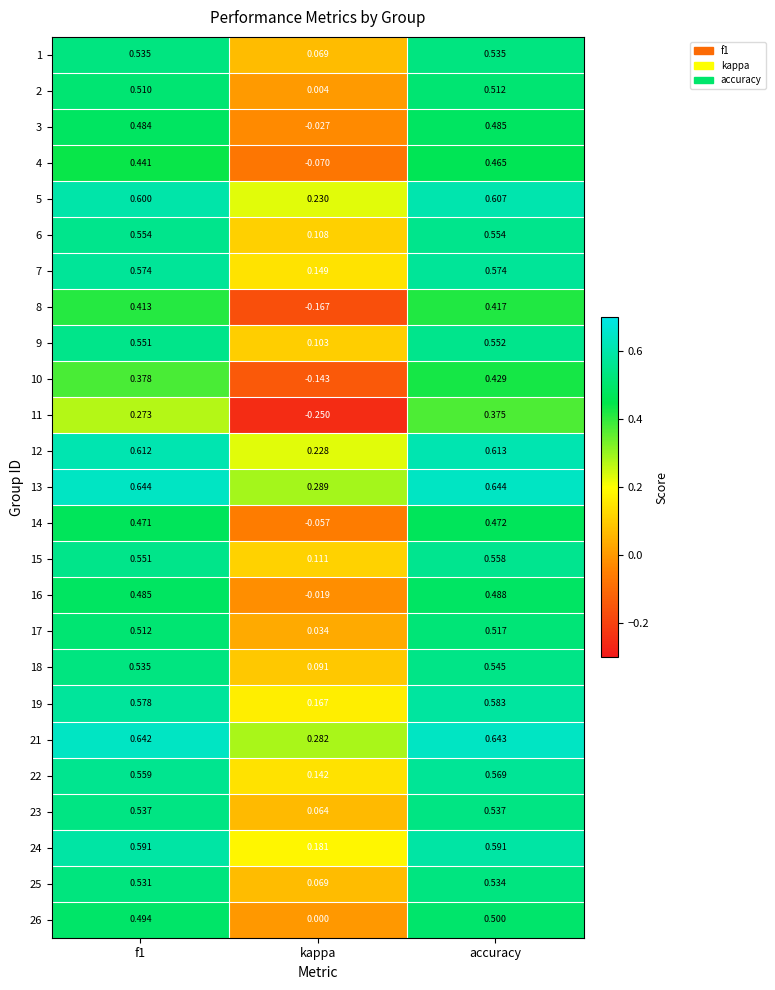

Which series has the largest total across all categories?

13